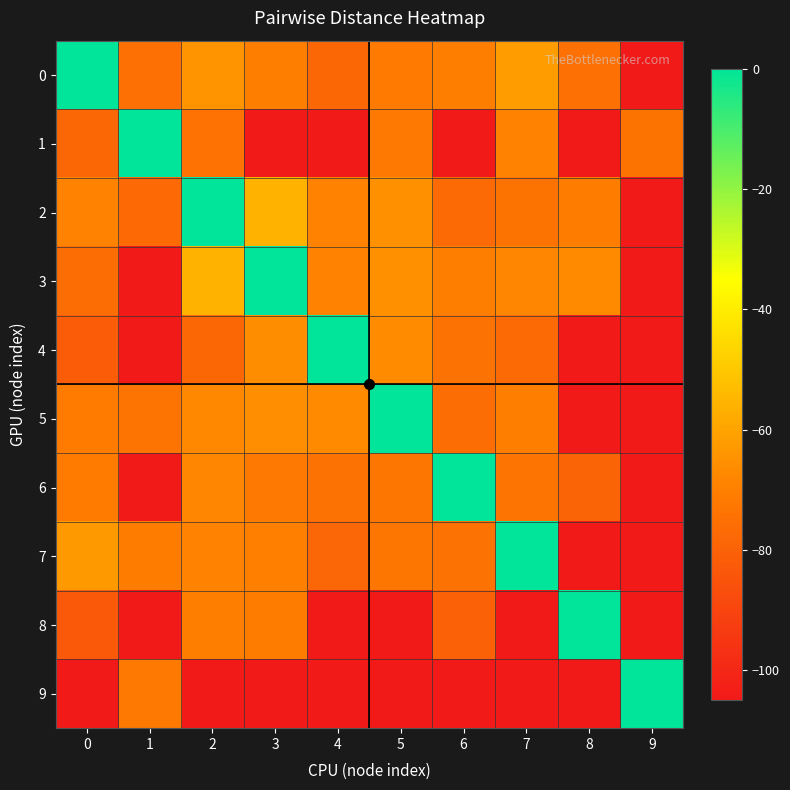

Reading right to left, extract all data points from this chart.

0: 9=-105.0	8=-75.1	7=-62.1	6=-70.0	5=-71.7	4=-78.0	3=-70.0	2=-64.0	1=-75.0	0=0.0
1: 9=-74.0	8=-105.0	7=-69.1	6=-105.0	5=-72.1	4=-105.0	3=-105.0	2=-74.3	1=0.0	0=-78.0
2: 9=-105.0	8=-71.0	7=-74.0	6=-77.0	5=-65.0	4=-69.0	3=-56.0	2=0.0	1=-77.6	0=-69.0
3: 9=-105.0	8=-67.0	7=-68.0	6=-70.0	5=-65.0	4=-69.0	3=0.0	2=-56.0	1=-105.0	0=-75.9
4: 9=-105.0	8=-105.0	7=-77.0	6=-74.2	5=-66.3	4=0.0	3=-66.1	2=-78.0	1=-105.0	0=-82.0
5: 9=-105.0	8=-105.0	7=-70.2	6=-75.7	5=0.0	4=-66.9	3=-66.0	2=-67.5	1=-73.7	0=-71.2
6: 9=-105.0	8=-79.1	7=-73.6	6=0.0	5=-73.2	4=-74.2	3=-71.8	2=-68.0	1=-105.0	0=-71.2
7: 9=-105.0	8=-105.0	7=0.0	6=-74.1	5=-72.9	4=-78.6	3=-69.6	2=-69.0	1=-70.7	0=-62.8
8: 9=-105.0	8=0.0	7=-105.0	6=-80.1	5=-105.0	4=-105.0	3=-71.0	2=-70.0	1=-105.0	0=-83.0
9: 9=0.0	8=-105.0	7=-105.0	6=-105.0	5=-105.0	4=-105.0	3=-105.0	2=-105.0	1=-72.0	0=-105.0